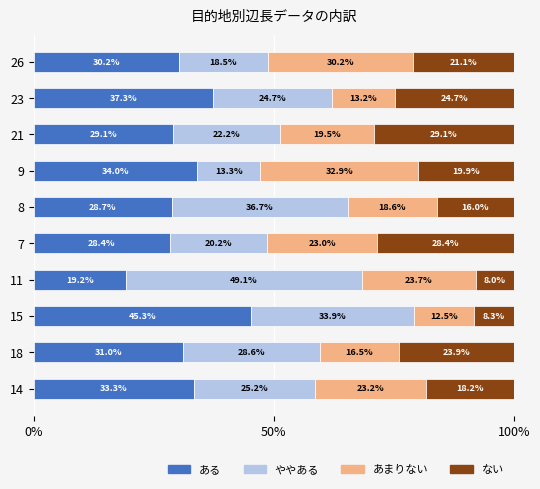

What is the total value across all series at 11?

100.0